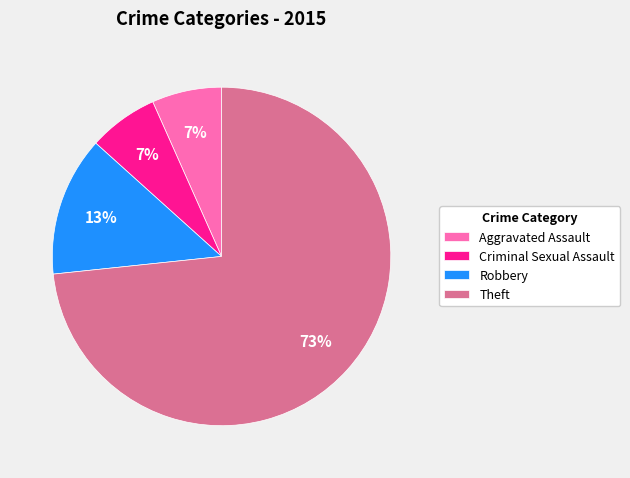

The Robbery slice represents 13% of the pie. True or false?

True